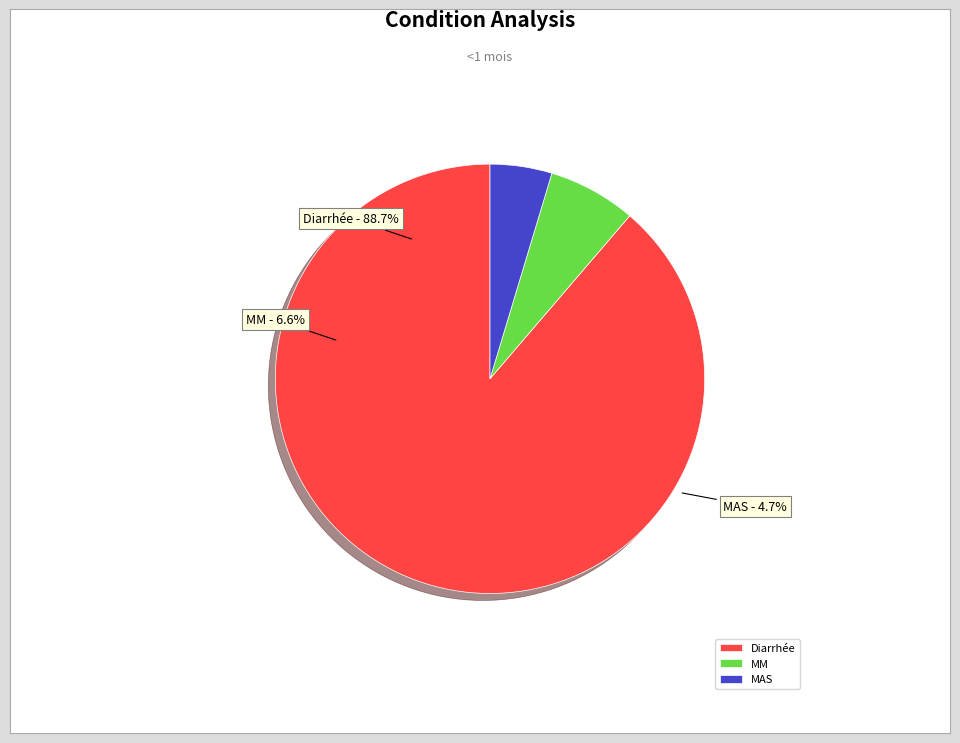

How many slices are in this pie chart?

3